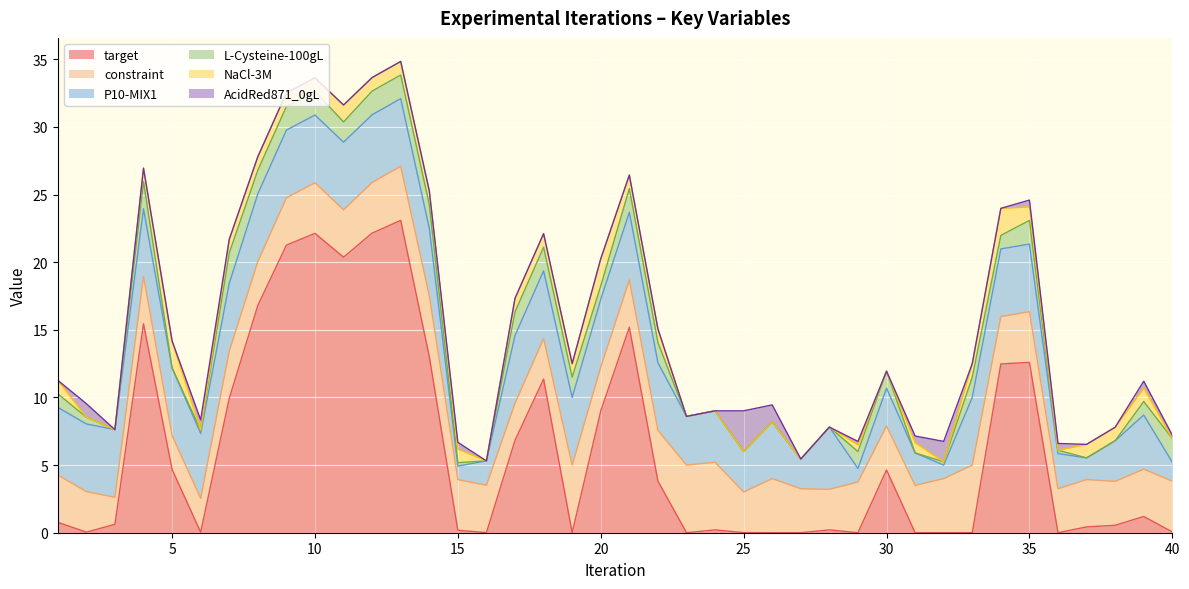

What is the value of the NaCl-3M point at the 10th from the left?

1.0